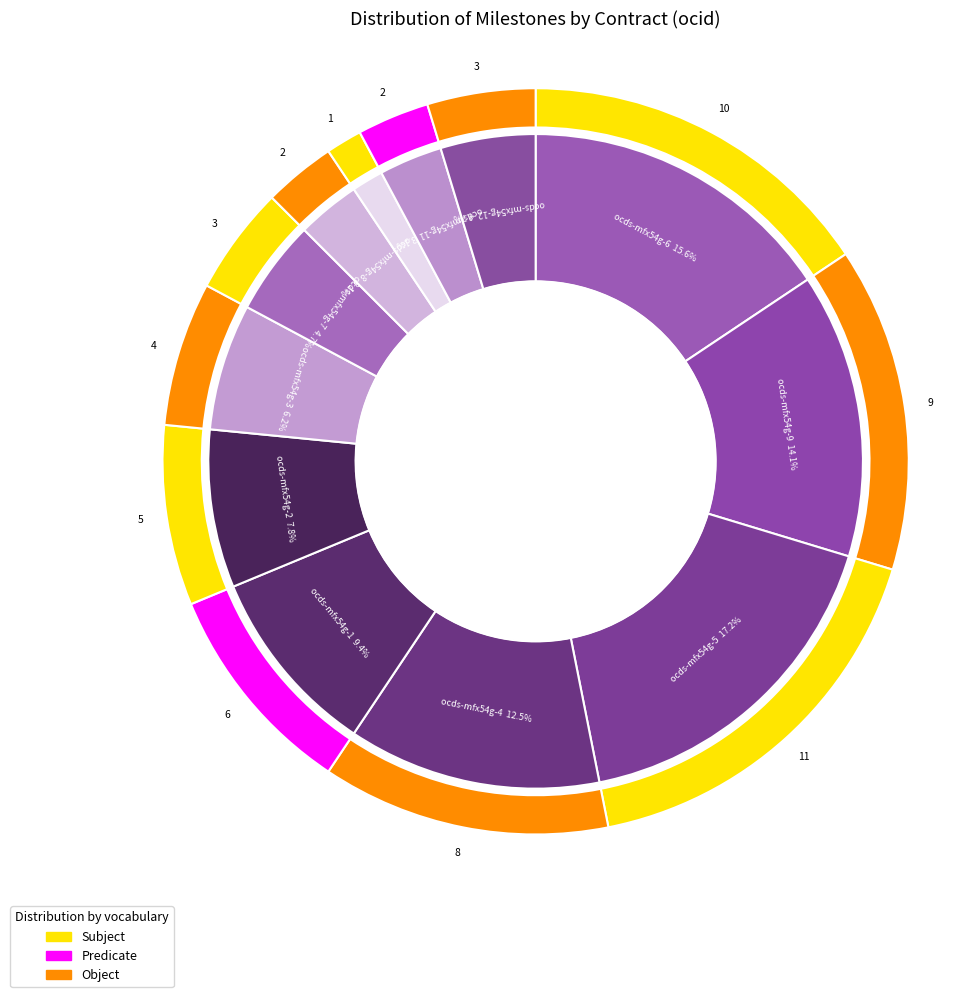

Which category has the biggest portion of the pie?

ocds-mfx54g-5